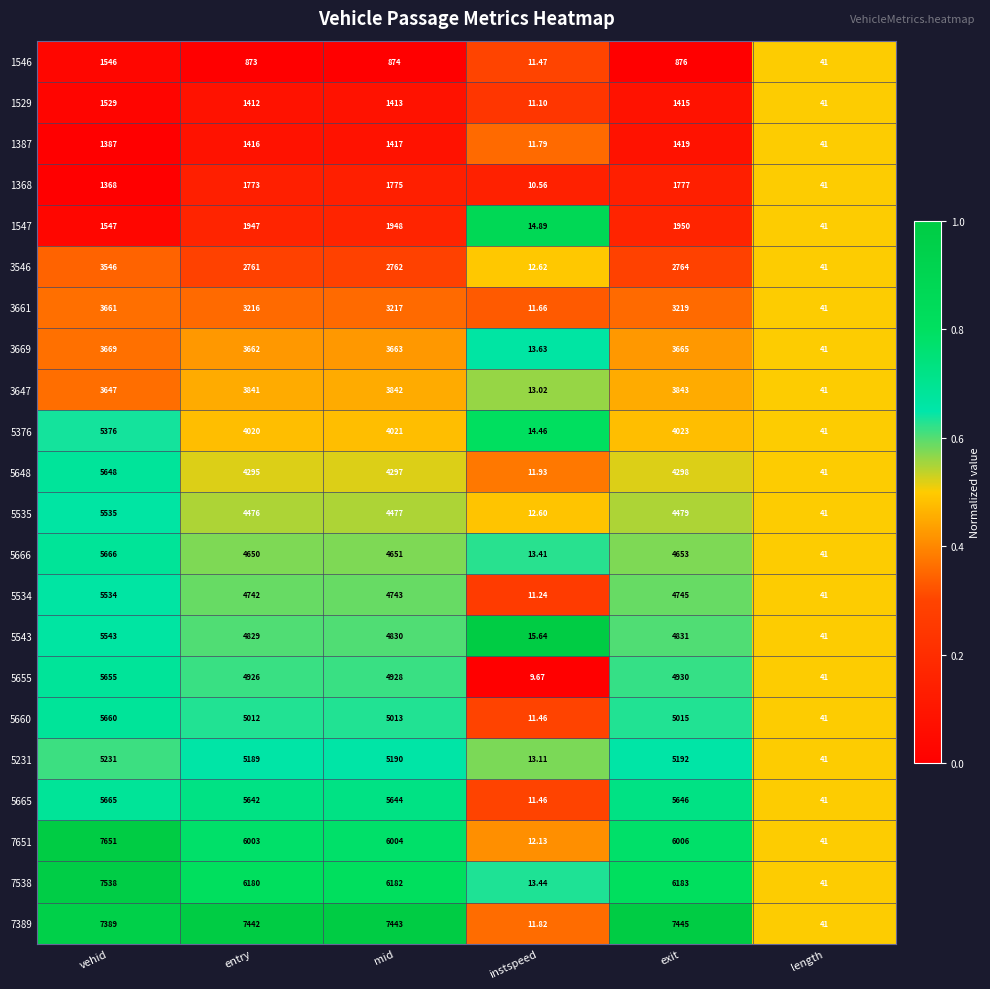

Is the value of 1546 at entry greater than the value of 5376 at length?

Yes